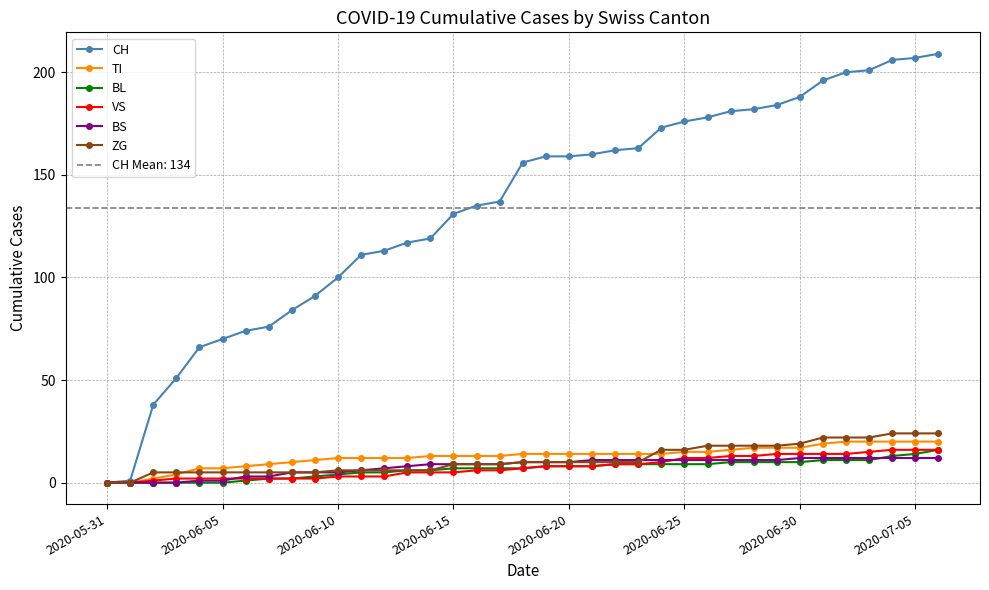

How many lines are shown in the chart?

6